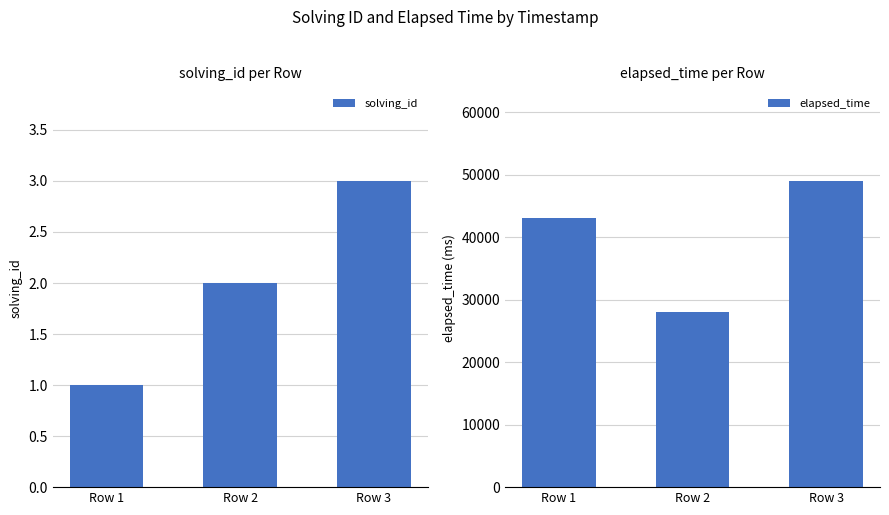

Between Row 1 and Row 3, which series saw the biggest shift?

elapsed_time